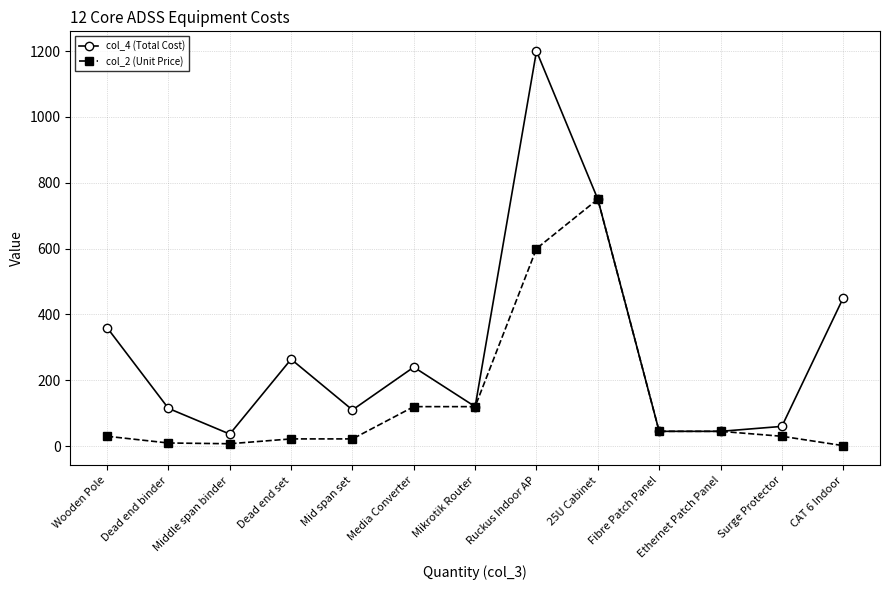

Which series changed the most between Dead end binder and Surge Protector?

col_4 (Total Cost)